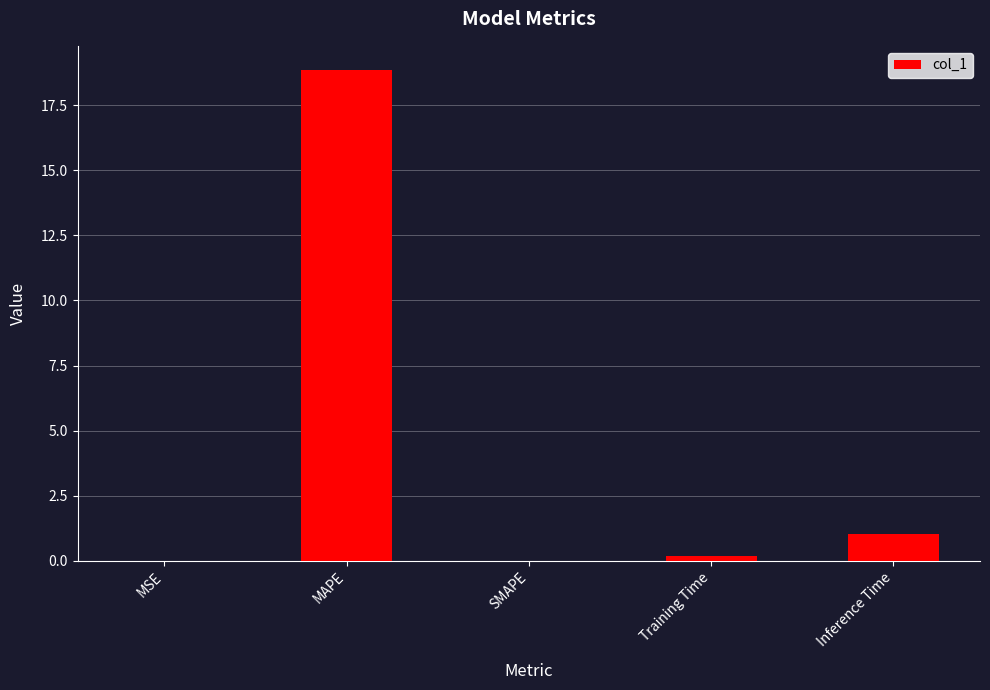

Which has a higher value, MAPE or SMAPE?

MAPE